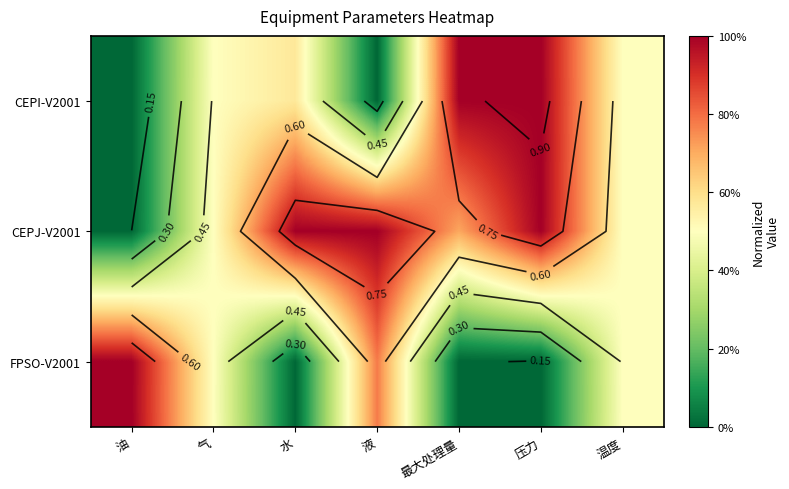

Which category has the highest value in the CEPI-V2001 series?

最大处理量